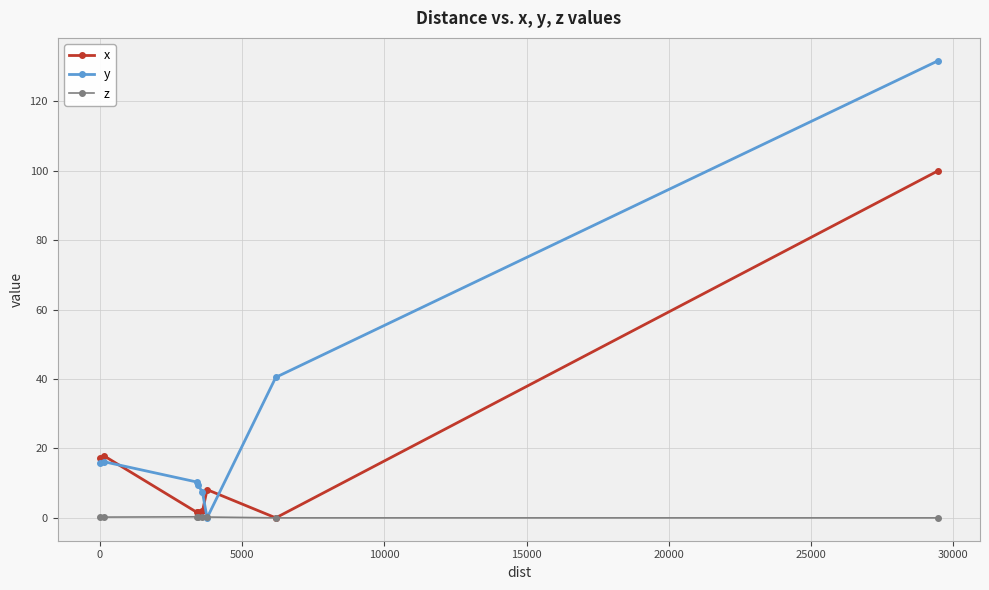

Which series has the largest total across all categories?

y